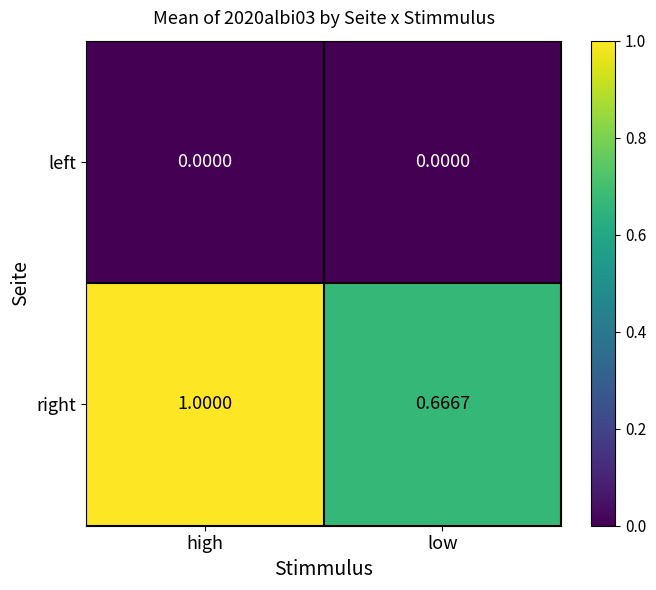

Which series has the widest spread of values?

right